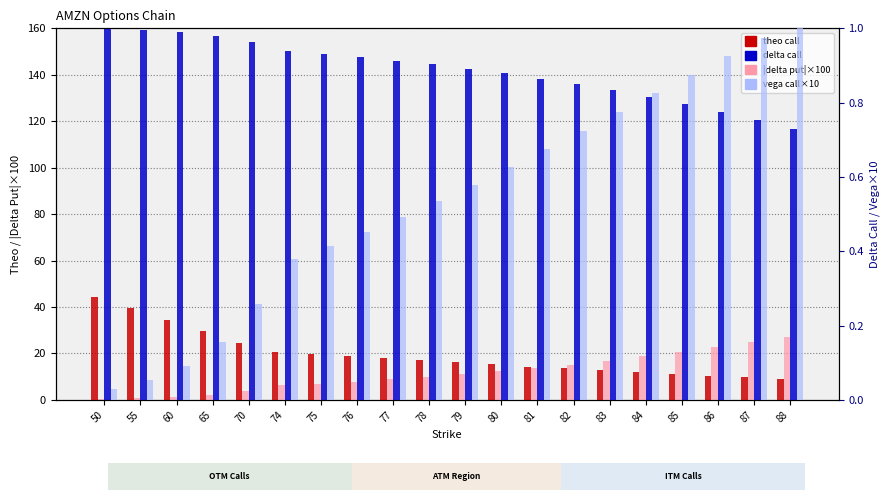

What is the value of the theo call bar at the 8th from the left?

18.9